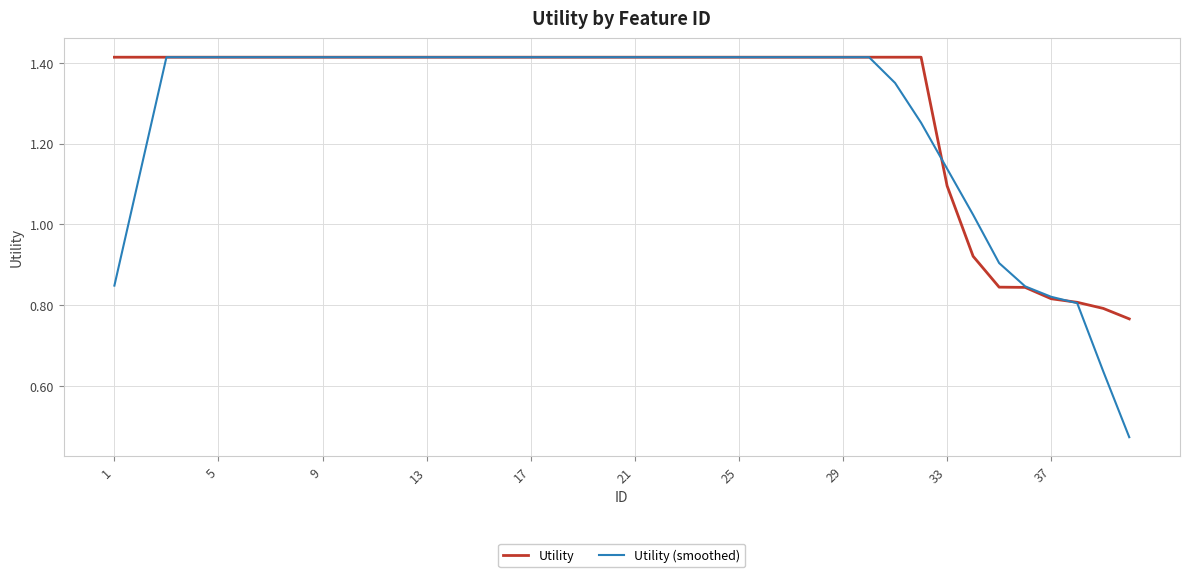

Which series has the largest range (max minus min)?

Utility (smoothed)